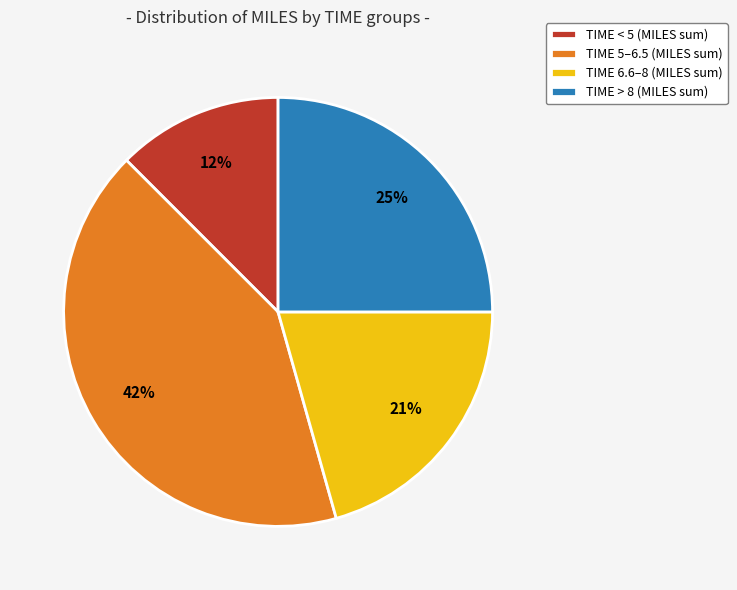

Is the sum of TIME 6.6–8 (MILES sum) and TIME 5–6.5 (MILES sum) greater than half?

Yes